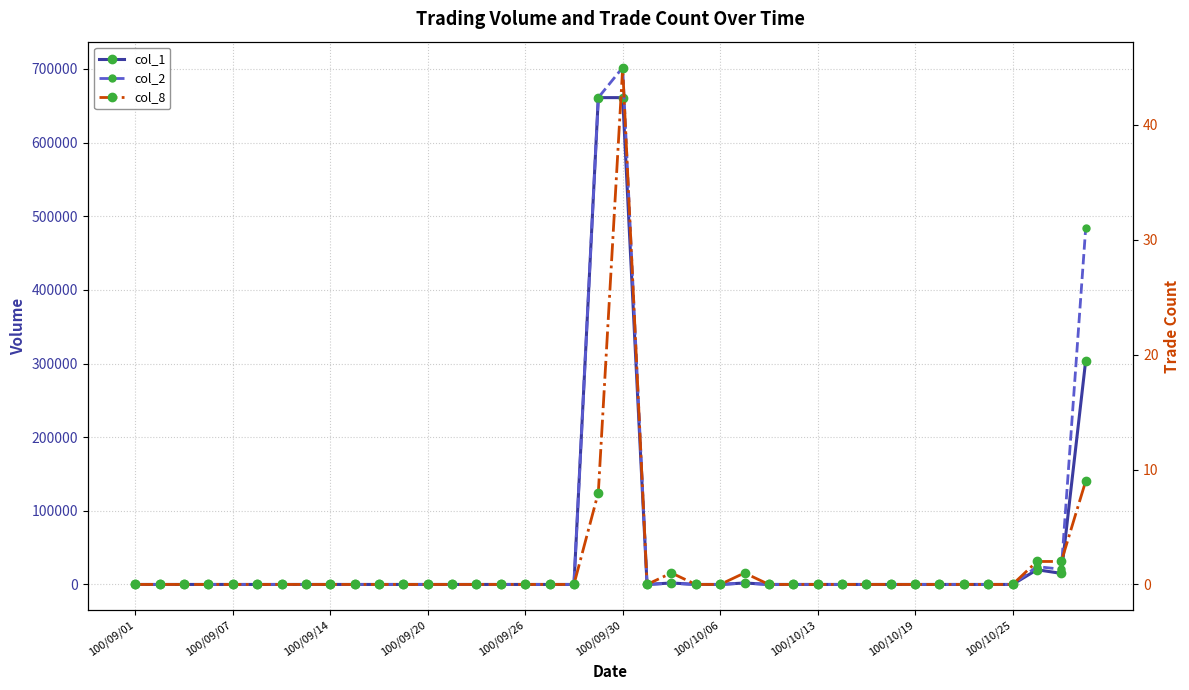

Is it true that col_8 equals 21 at 100/10/06?

False